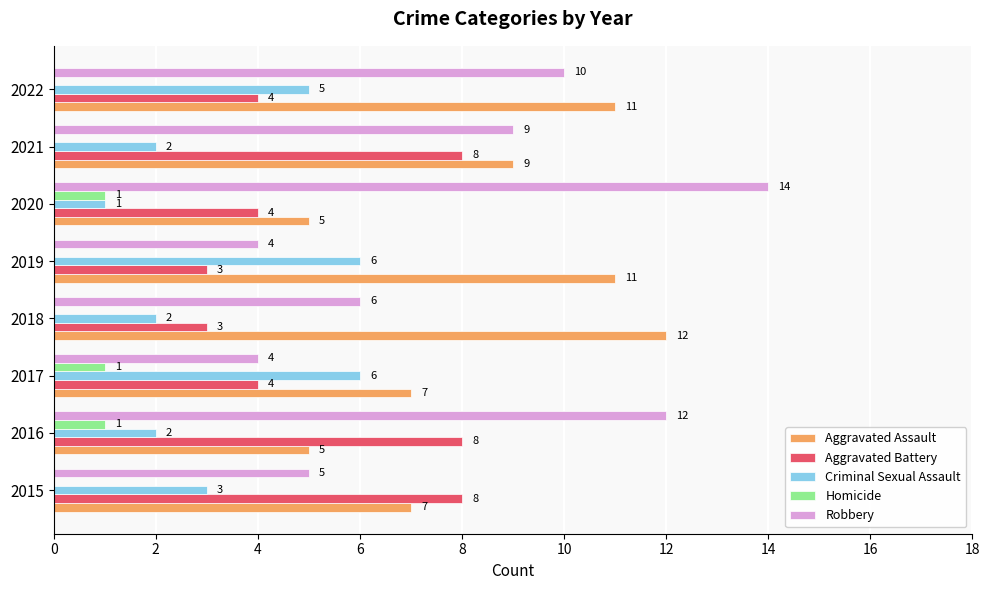

Count the number of categories in the chart.

8